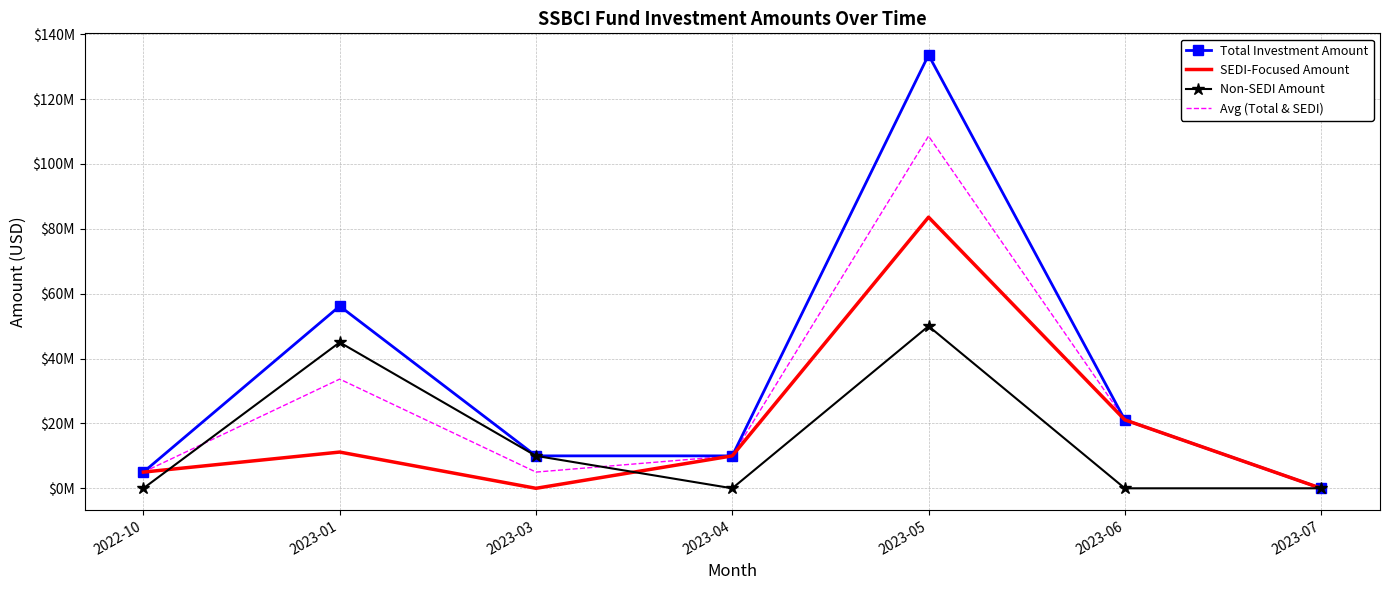

What is the difference between the maximum and minimum values in the Non-SEDI Amount series?

50000000